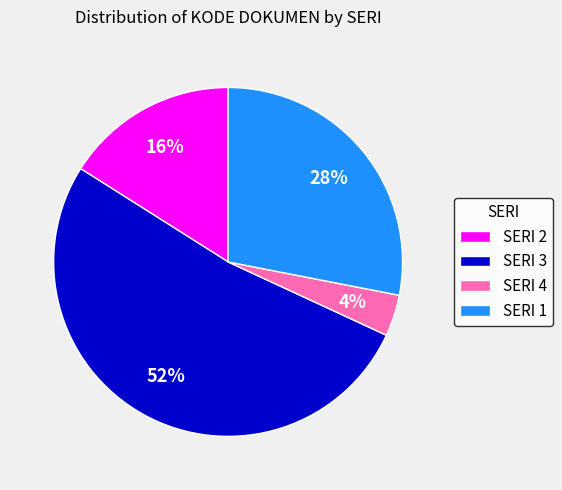

To the nearest percent, what is the combined percentage of SERI 3 and SERI 1?

80%